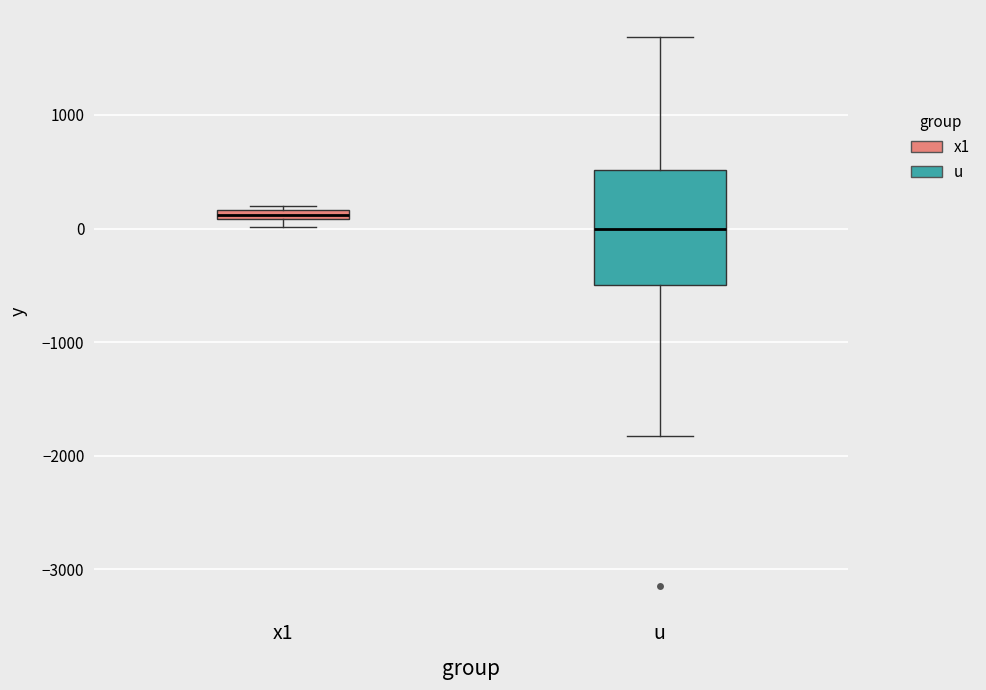

Where is the upper edge of the box for u on the y-axis? The values are not printed on the chart, so give them approximately, as read against the axis.

500